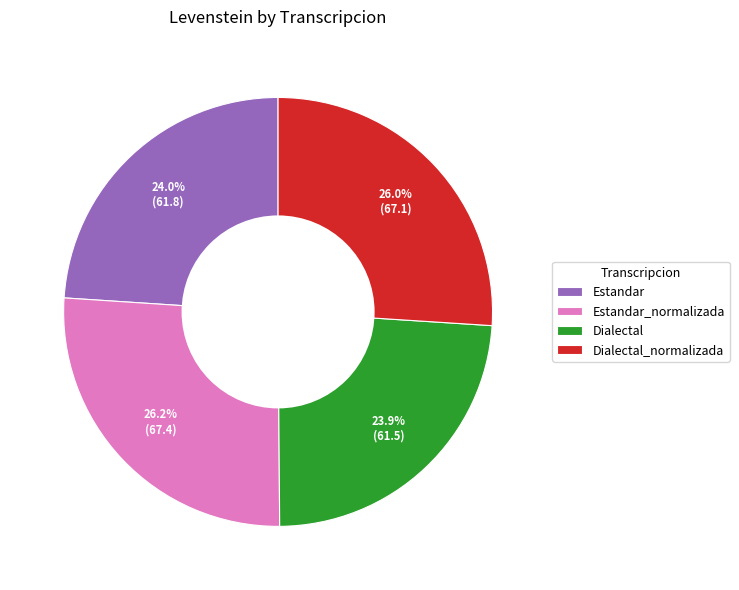

What percentage is the Estandar slice, to the nearest percent?

24%